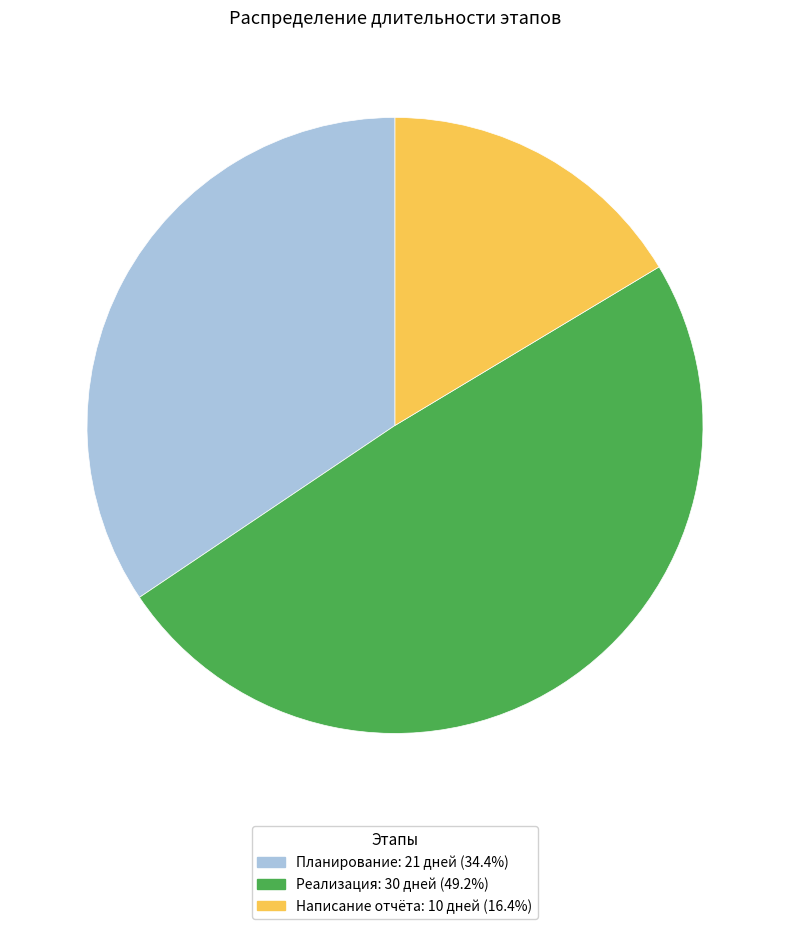

Is it true that Планирование is 26% of the pie?

False